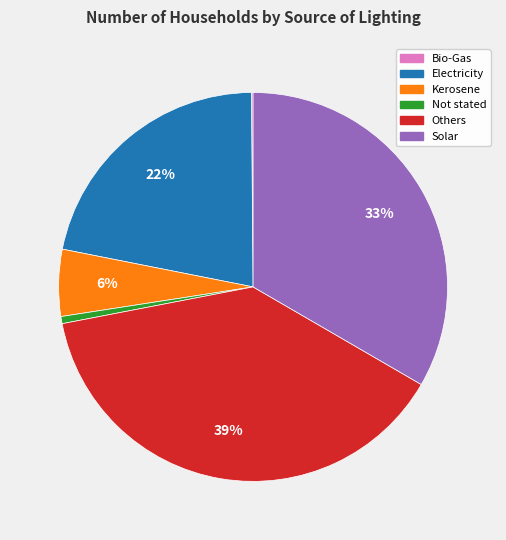

Which slice is the largest?

Others